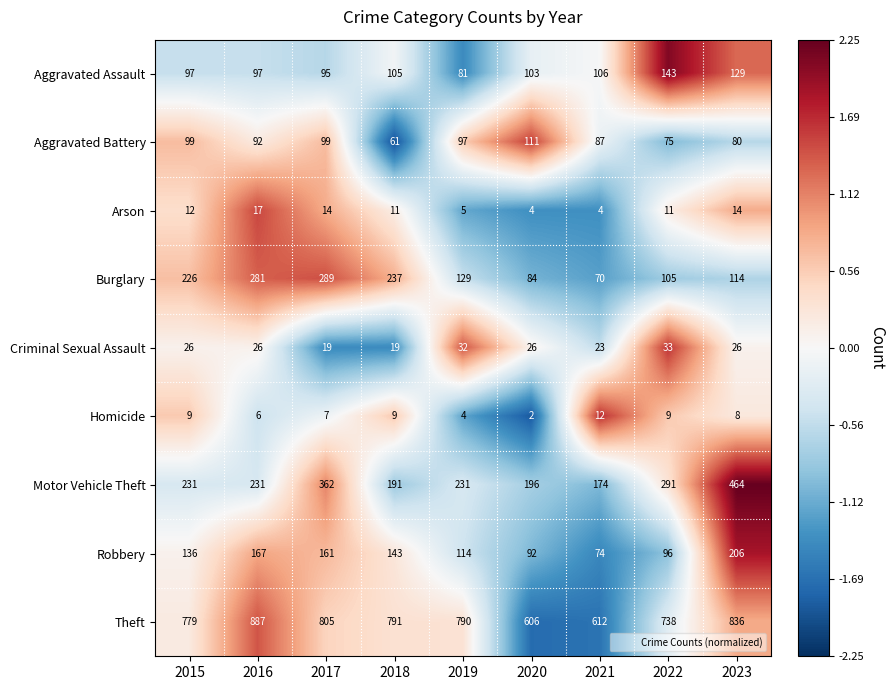

What is the approximate value of Aggravated Assault at 2023?

129